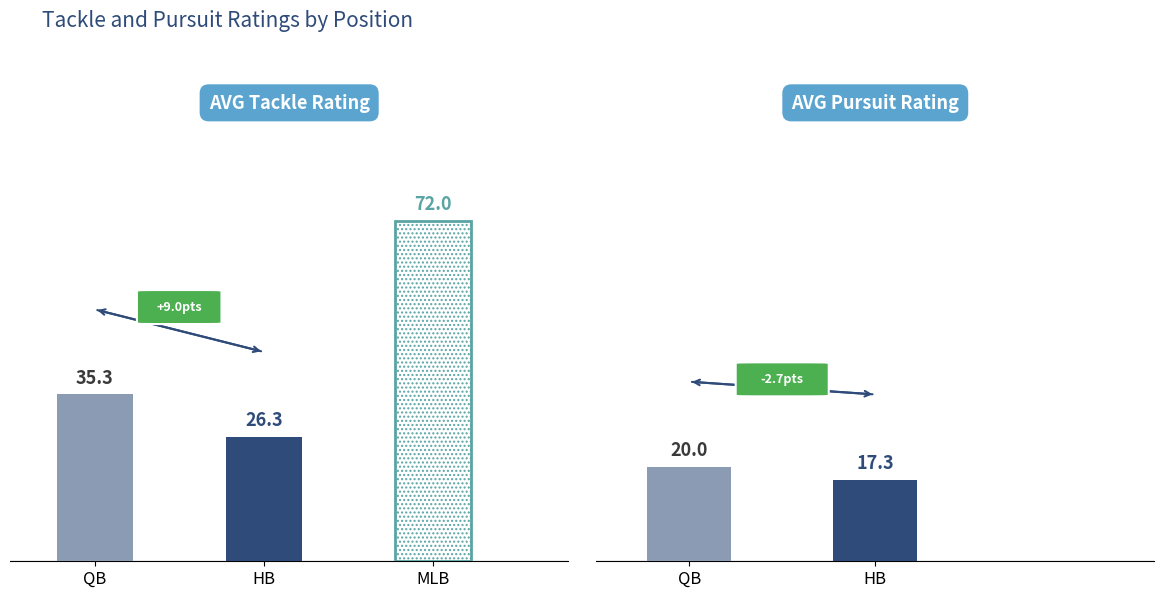

Does the chart contain stacked bars?

No